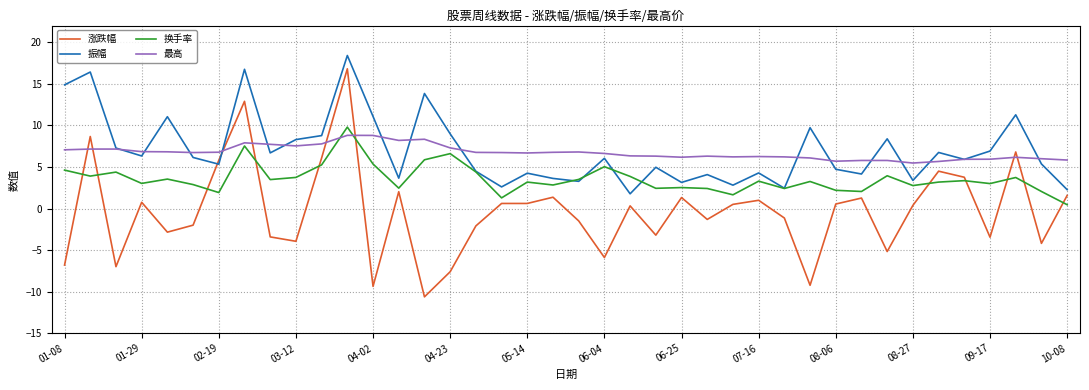

True or false: 涨跌幅 has more than 0 interior local peaks.

True